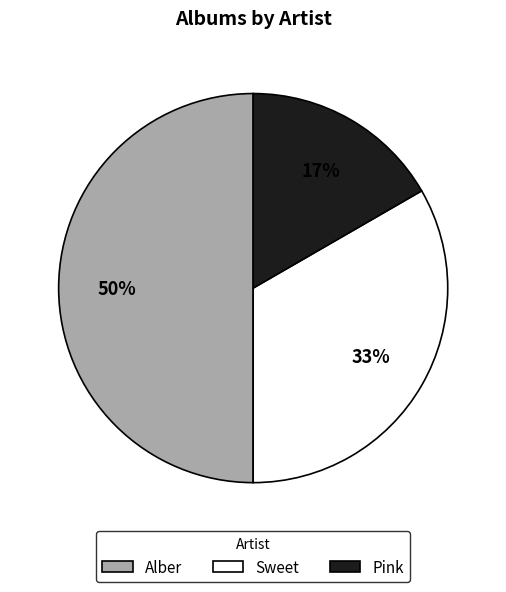

Rank the categories by value from highest to lowest.

Alber, Sweet, Pink